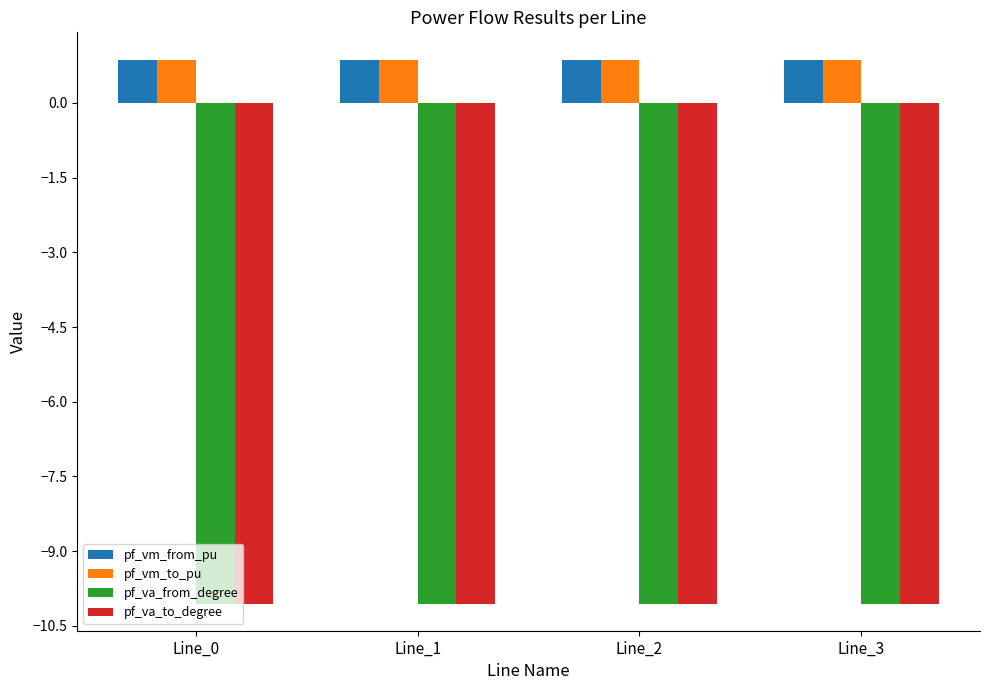

How many pf_vm_to_pu values are between 0 and 1?

4